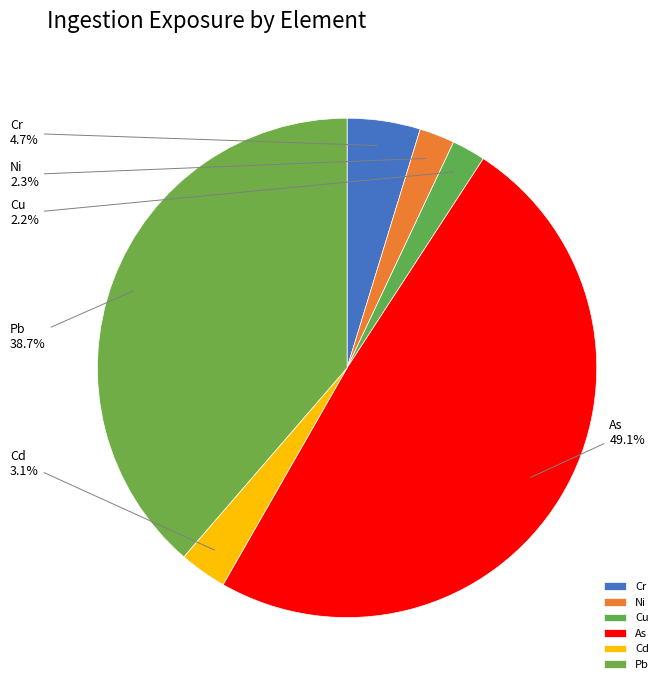

To the nearest percent, what is the difference between the Pb and Cd slice percentages?

36%